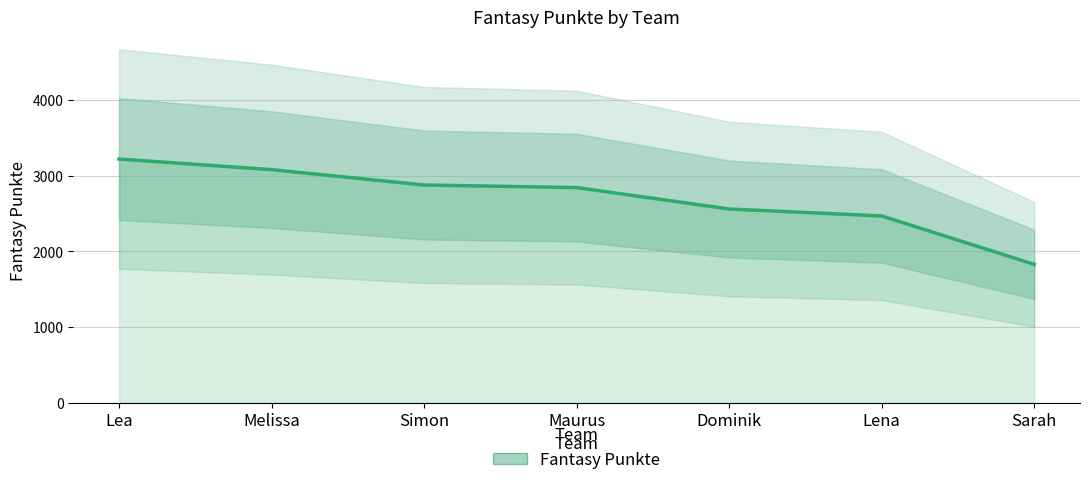

What is the sum of the values at Maurus and Dominik?

5405